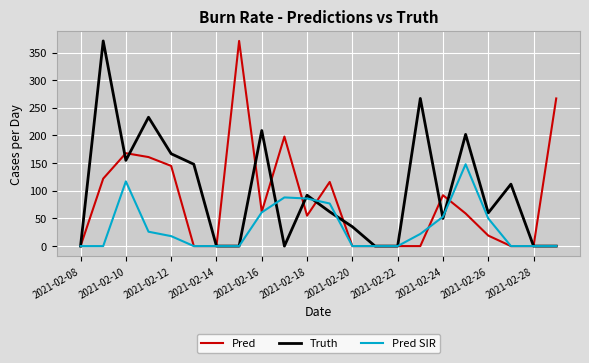

What is the greatest value displayed?

371